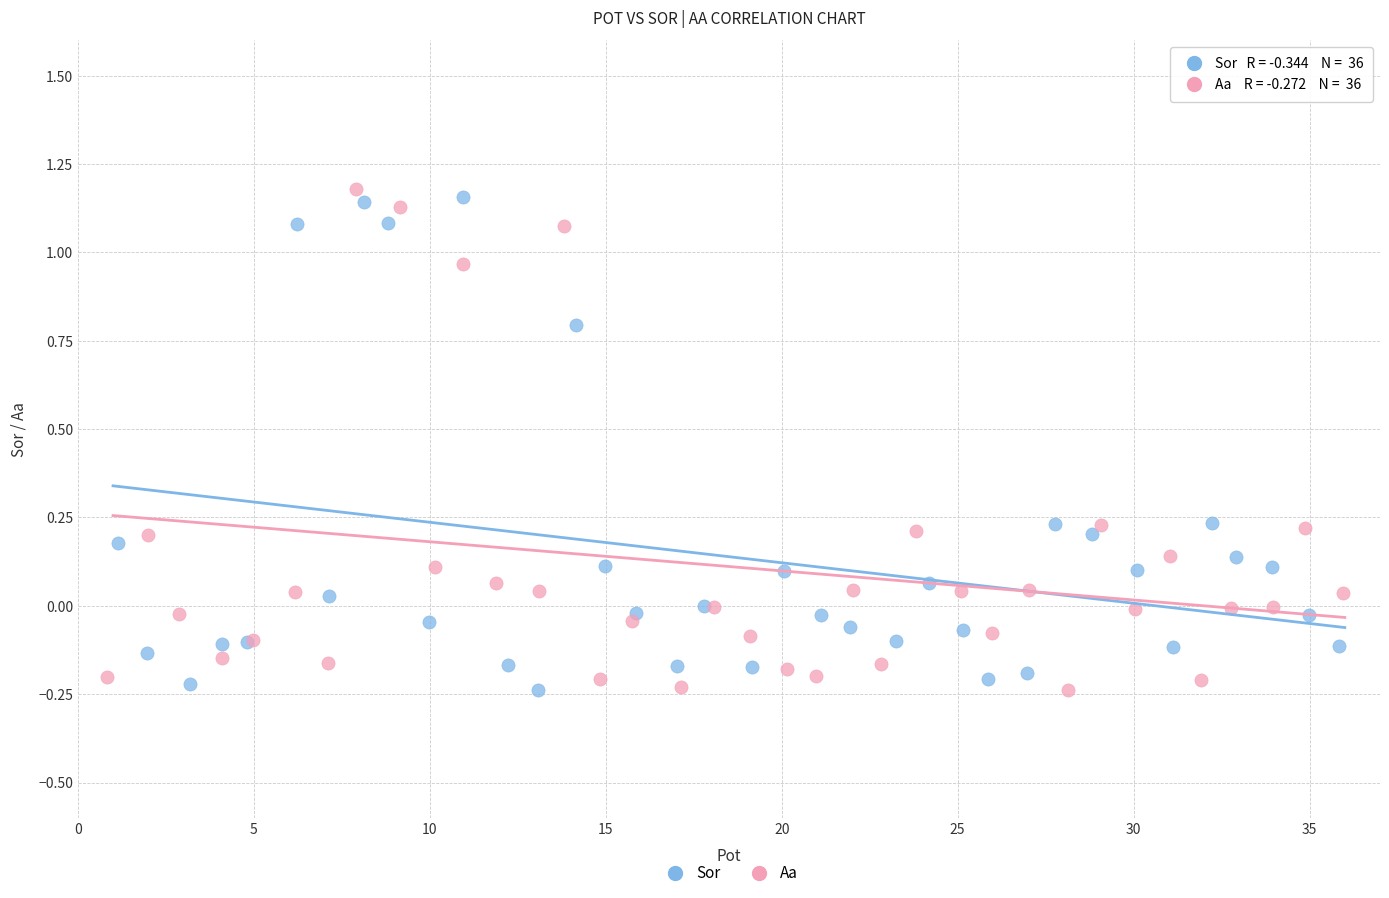

Which series contains the highest Y value?

Aa